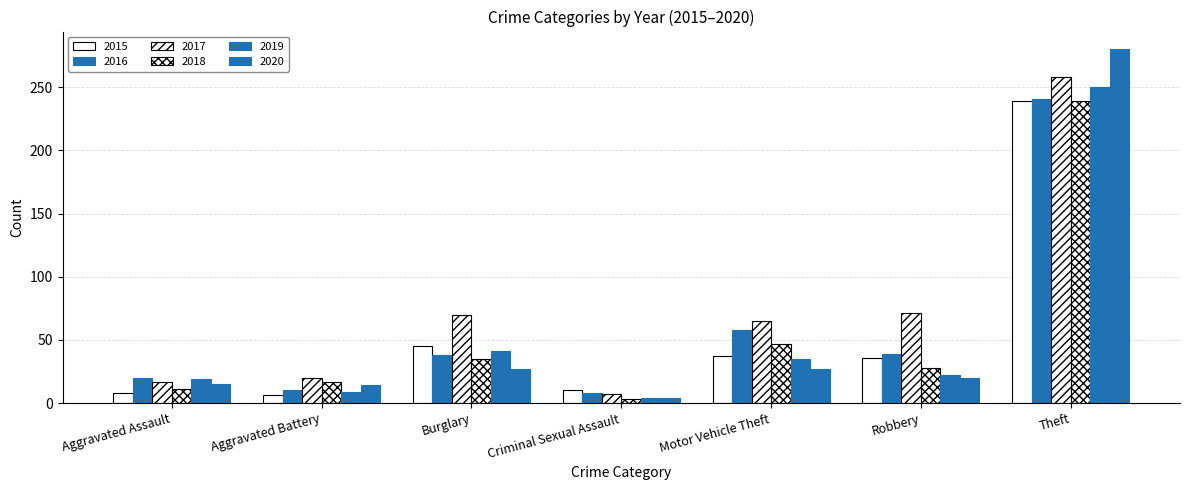

How many series are shown in this chart?

6